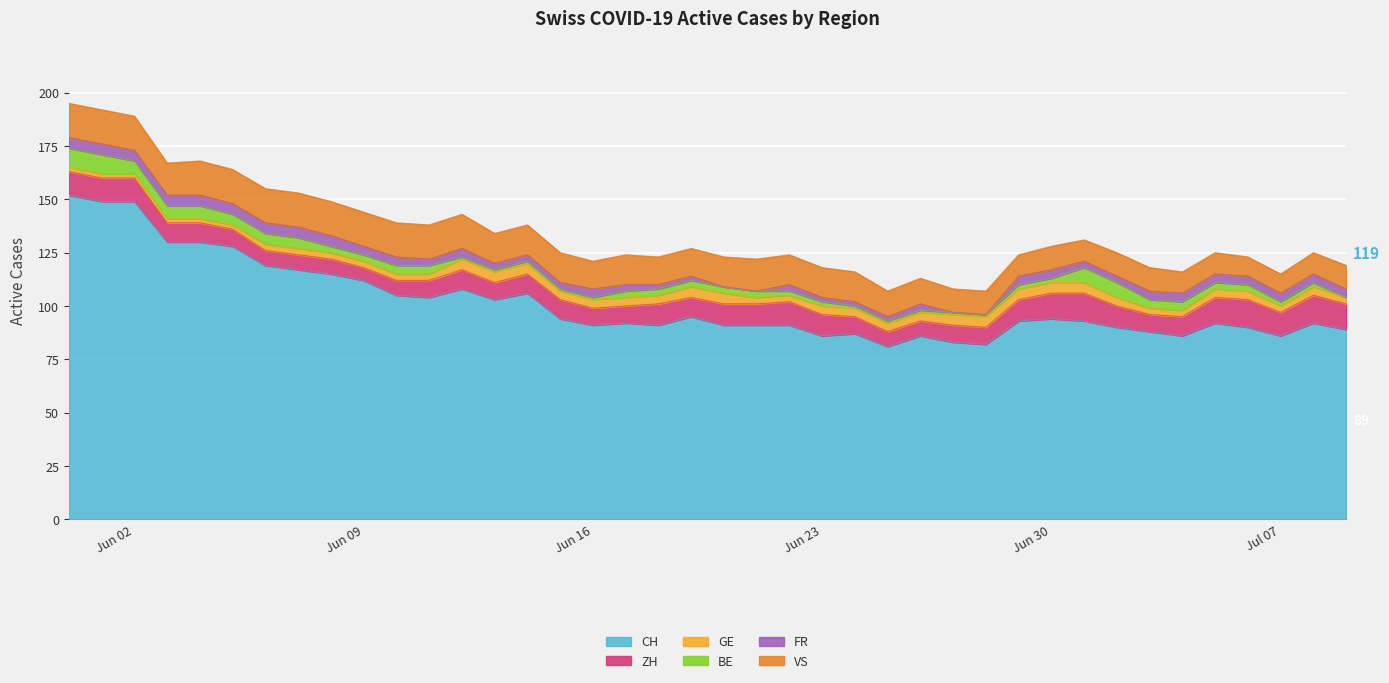

At which label is VS closest to 12?

2020-06-25